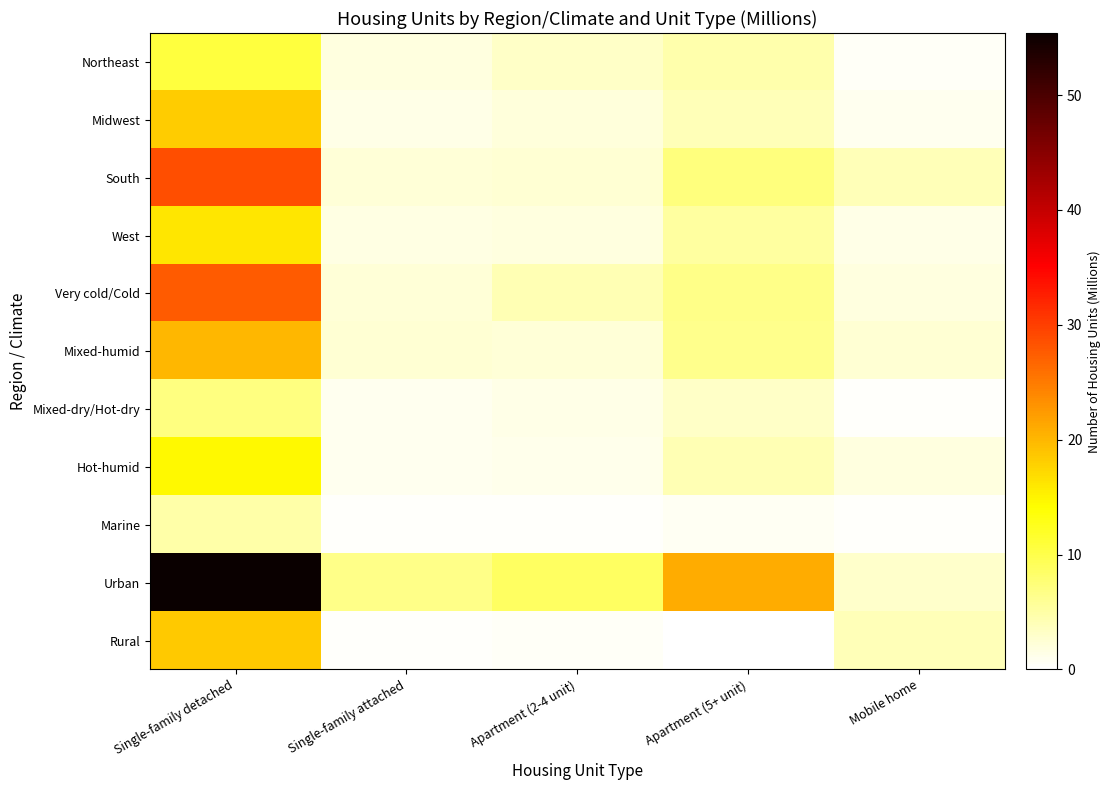

Reading right to left, extract all data points from this chart.

Northeast: Mobile home=0.5	Apartment (5+ unit)=4.7	Apartment (2-4 unit)=3.2	Single-family attached=1.9	Single-family detached=10.8
Midwest: Mobile home=1.0	Apartment (5+ unit)=4.0	Apartment (2-4 unit)=2.0	Single-family attached=1.3	Single-family detached=18.2
South: Mobile home=3.9	Apartment (5+ unit)=7.2	Apartment (2-4 unit)=2.4	Single-family attached=2.3	Single-family detached=28.7
West: Mobile home=1.4	Apartment (5+ unit)=5.3	Apartment (2-4 unit)=1.9	Single-family attached=1.6	Single-family detached=16.2
Very cold/Cold: Mobile home=1.8	Apartment (5+ unit)=6.7	Apartment (2-4 unit)=4.3	Single-family attached=2.3	Single-family detached=27.5
Mixed-humid: Mobile home=2.4	Apartment (5+ unit)=6.3	Apartment (2-4 unit)=2.3	Single-family attached=2.4	Single-family detached=20.1
Mixed-dry/Hot-dry: Mobile home=0.3	Apartment (5+ unit)=3.2	Apartment (2-4 unit)=1.3	Single-family attached=1.0	Single-family detached=7.0
Hot-humid: Mobile home=1.8	Apartment (5+ unit)=4.2	Apartment (2-4 unit)=1.2	Single-family attached=1.0	Single-family detached=14.6
Marine: Mobile home=0.4	Apartment (5+ unit)=0.8	Apartment (2-4 unit)=0.3	Single-family attached=0.3	Single-family detached=4.8
Urban: Mobile home=2.9	Apartment (5+ unit)=20.9	Apartment (2-4 unit)=8.8	Single-family attached=6.7	Single-family detached=55.4
Rural: Mobile home=3.9	Apartment (5+ unit)=0.2	Apartment (2-4 unit)=0.6	Single-family attached=0.3	Single-family detached=18.5